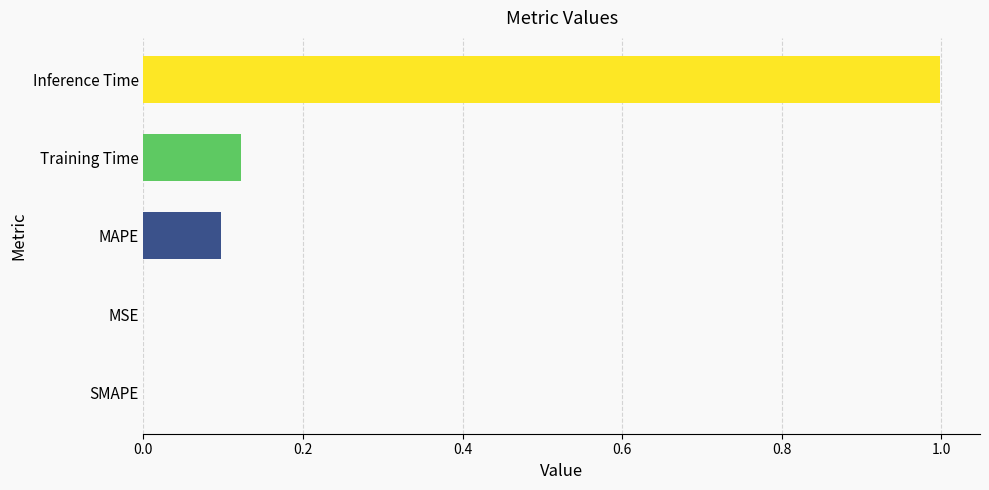

Is it true that the value at MAPE is 0.0?

False